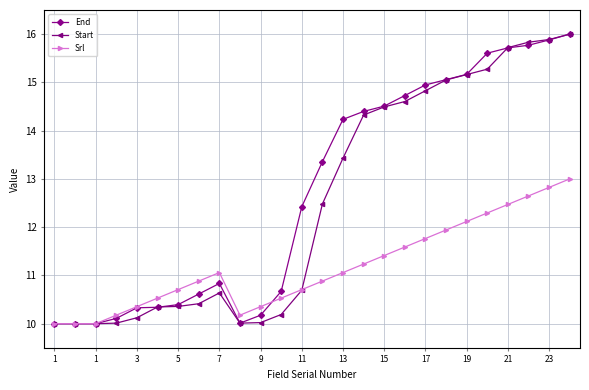

What is the value of the Srl point at the 6th from the left?

10.5